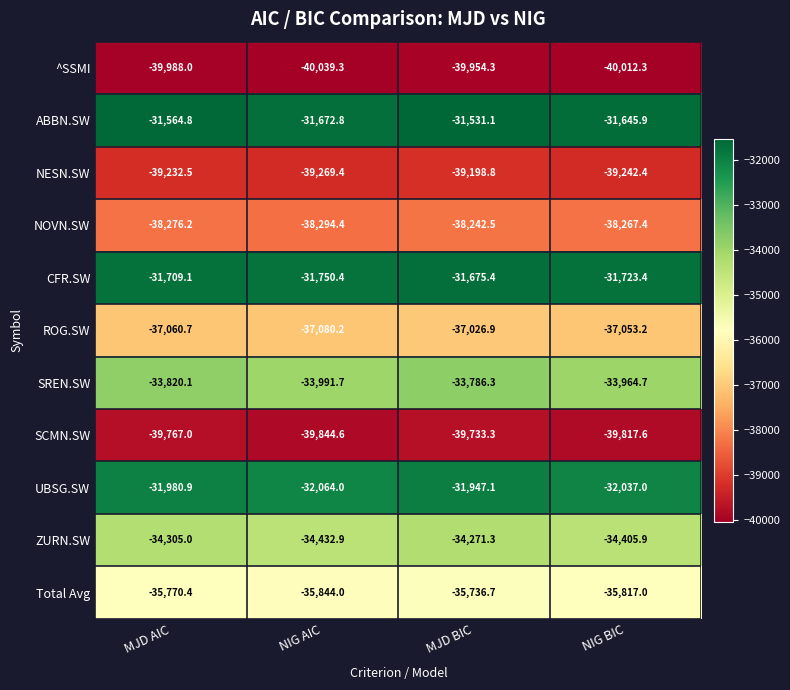

The ROG.SW series shows -65889.1 at NIG AIC. True or false?

False